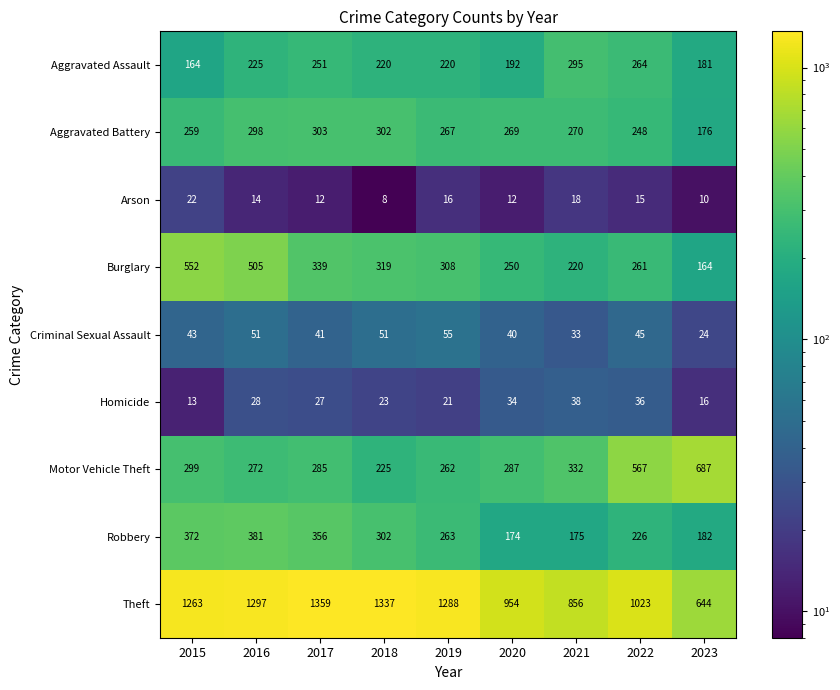

Between 2020 and 2021, which series saw the biggest shift?

Aggravated Assault